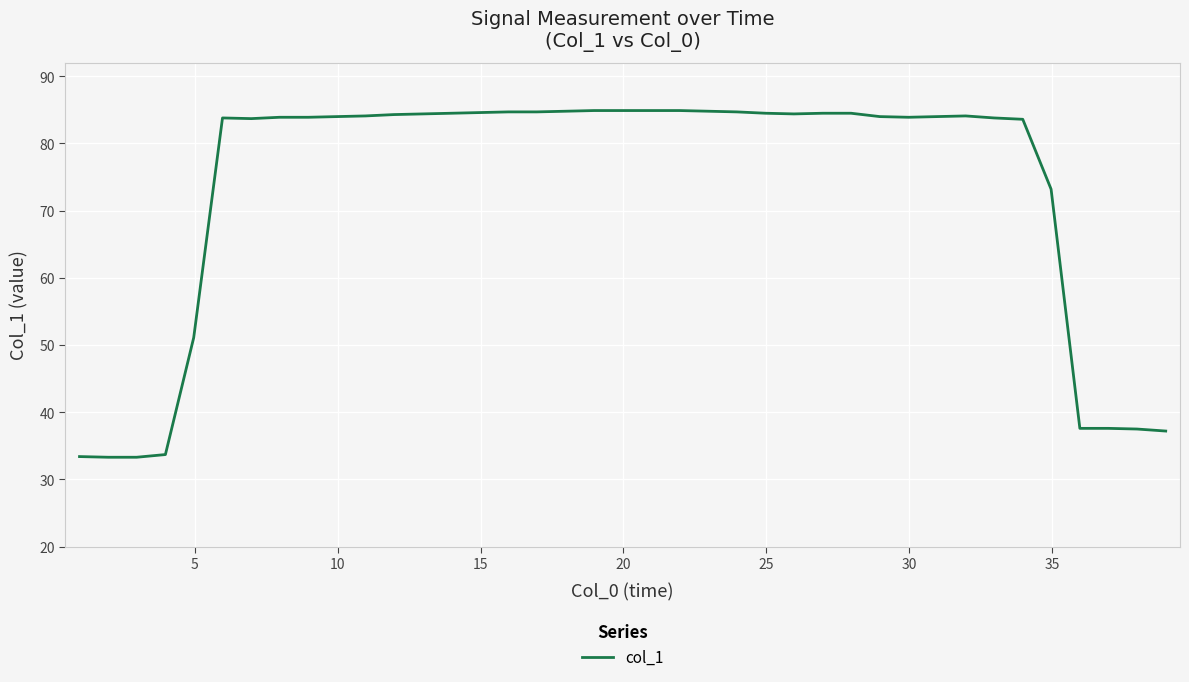

What is the difference between the maximum and minimum values?

51.6